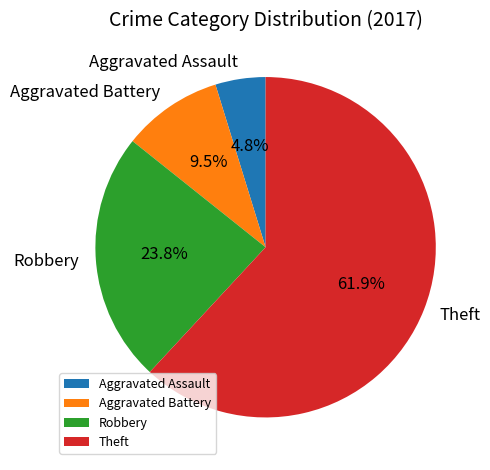

Rank the categories by value from lowest to highest.

Aggravated Assault, Aggravated Battery, Robbery, Theft